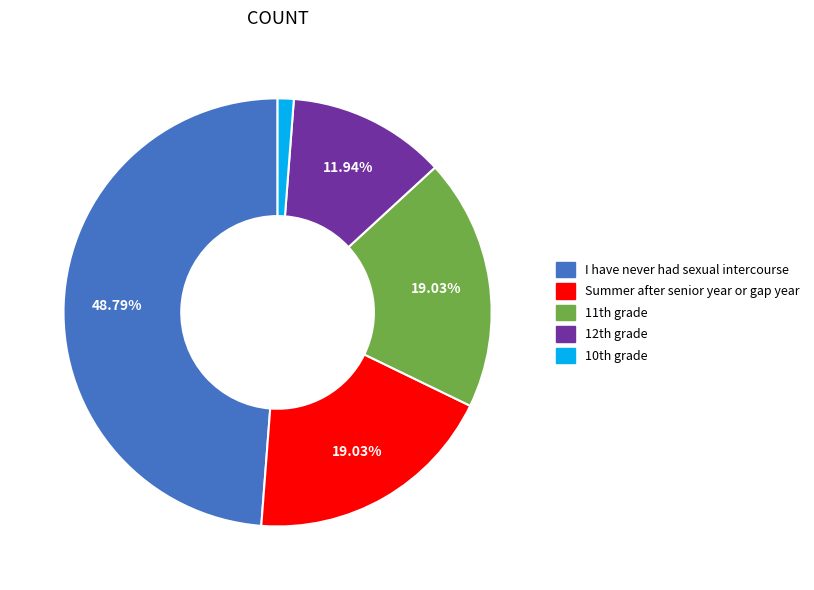

How many slices are in this pie chart?

5